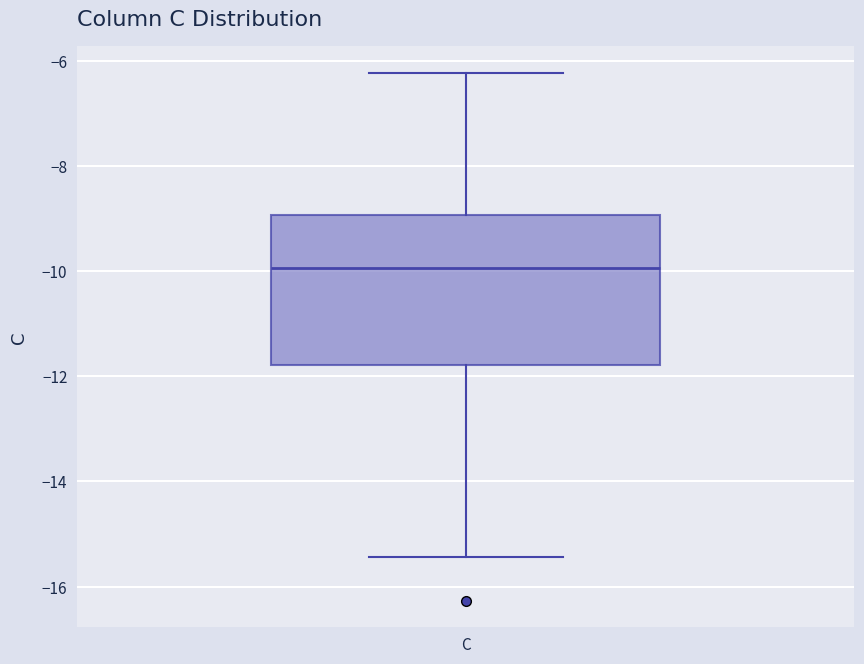

Read this box plot against the y-axis: the position of the median line, the range covered by the box, and the ends of both whiskers. The values are not printed on the chart, so give them approximately, as read against the axis.

median -10.0, box -11.8 to -9.0, whiskers -15.4 to -6.2